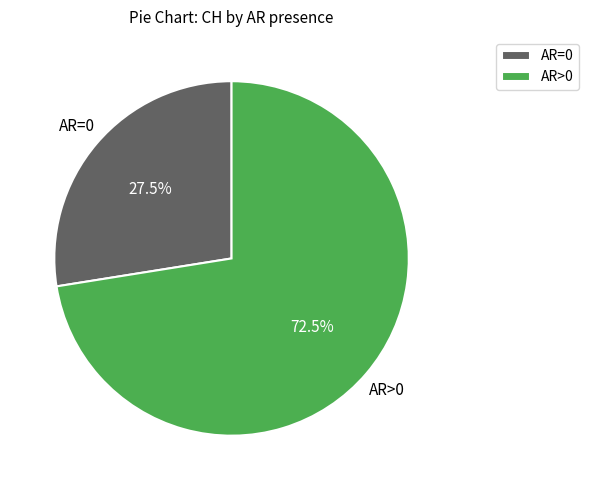

Which category has the smallest portion of the pie?

AR=0